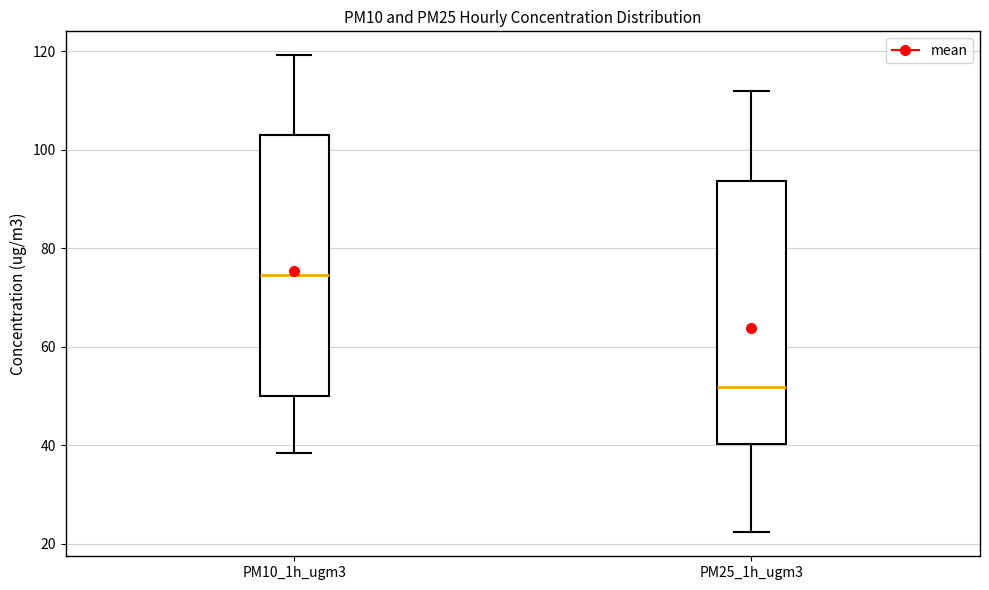

Reading left to right, transcribe this box plot: for each box, give where its median line is, the range the box spans, and where its two whiskers end, as read against the y-axis. The values are not printed on the chart, so give them approximately, as read against the axis.

PM10_1h_ugm3: median 74, box 50 to 102, whiskers 38 to 120
PM25_1h_ugm3: median 52, box 40 to 94, whiskers 22 to 112